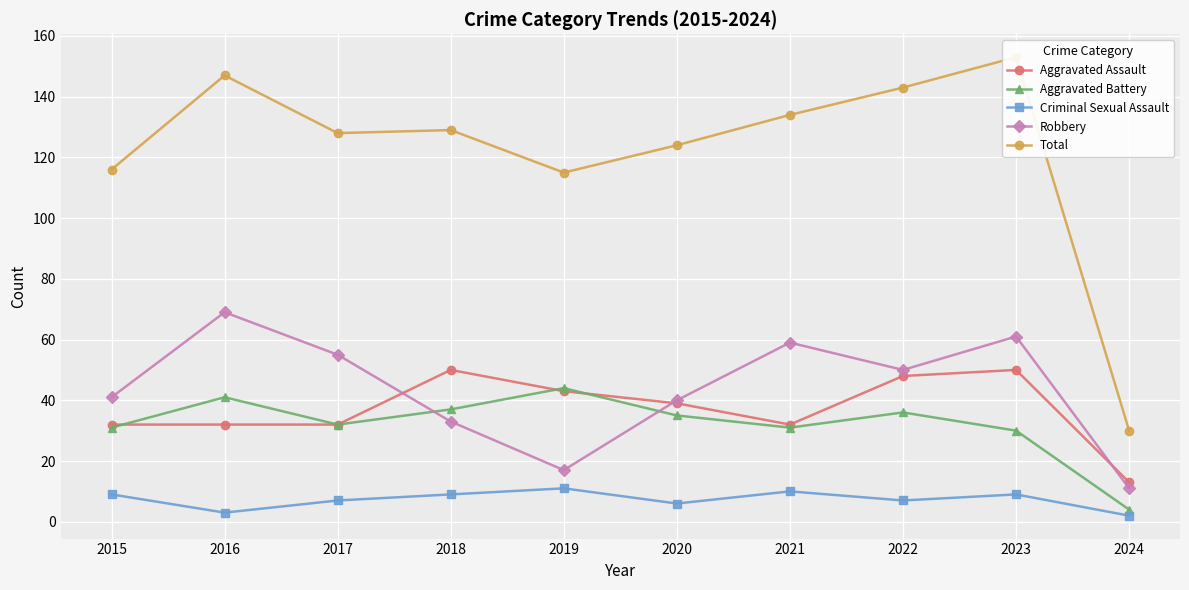

Between 2017 and 2024, which is larger?

2017